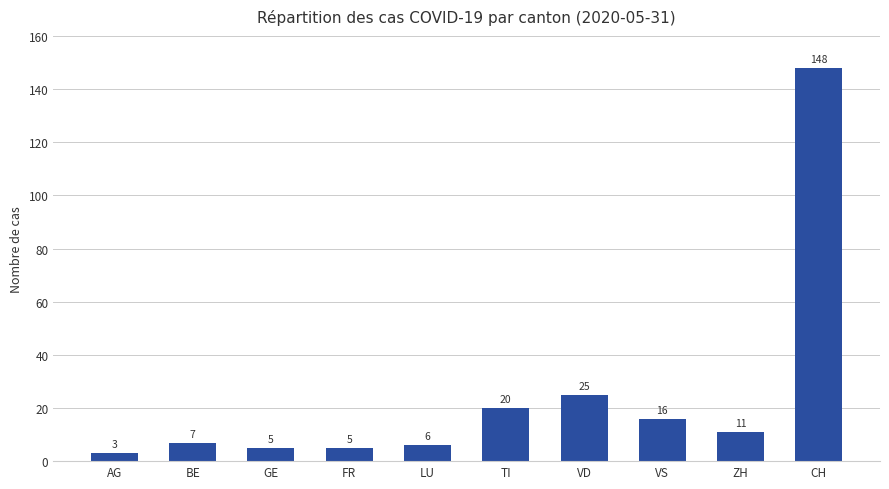

Are the bars horizontal?

No